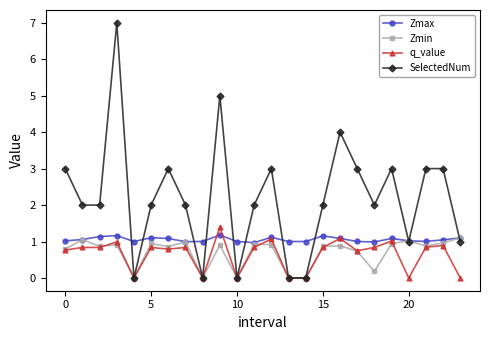

What is the greatest value displayed?

7.0